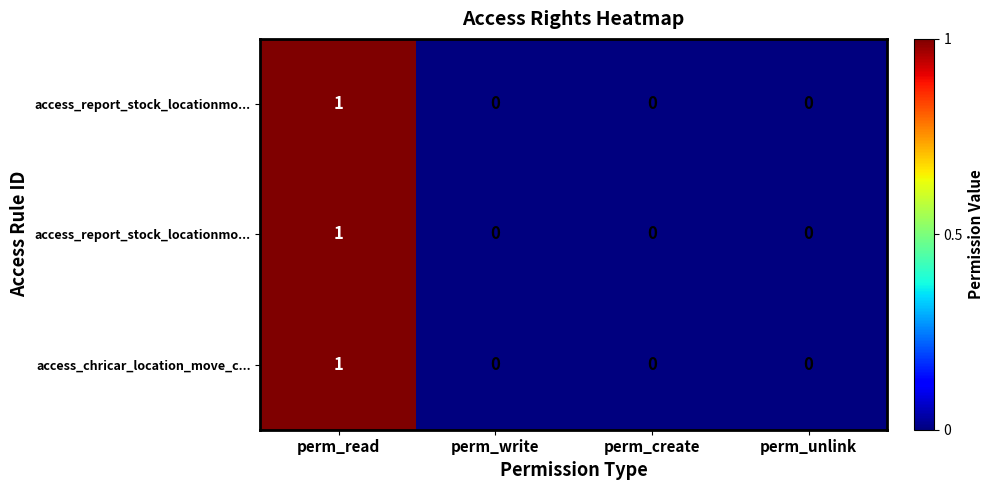

What is the greatest value displayed?

1